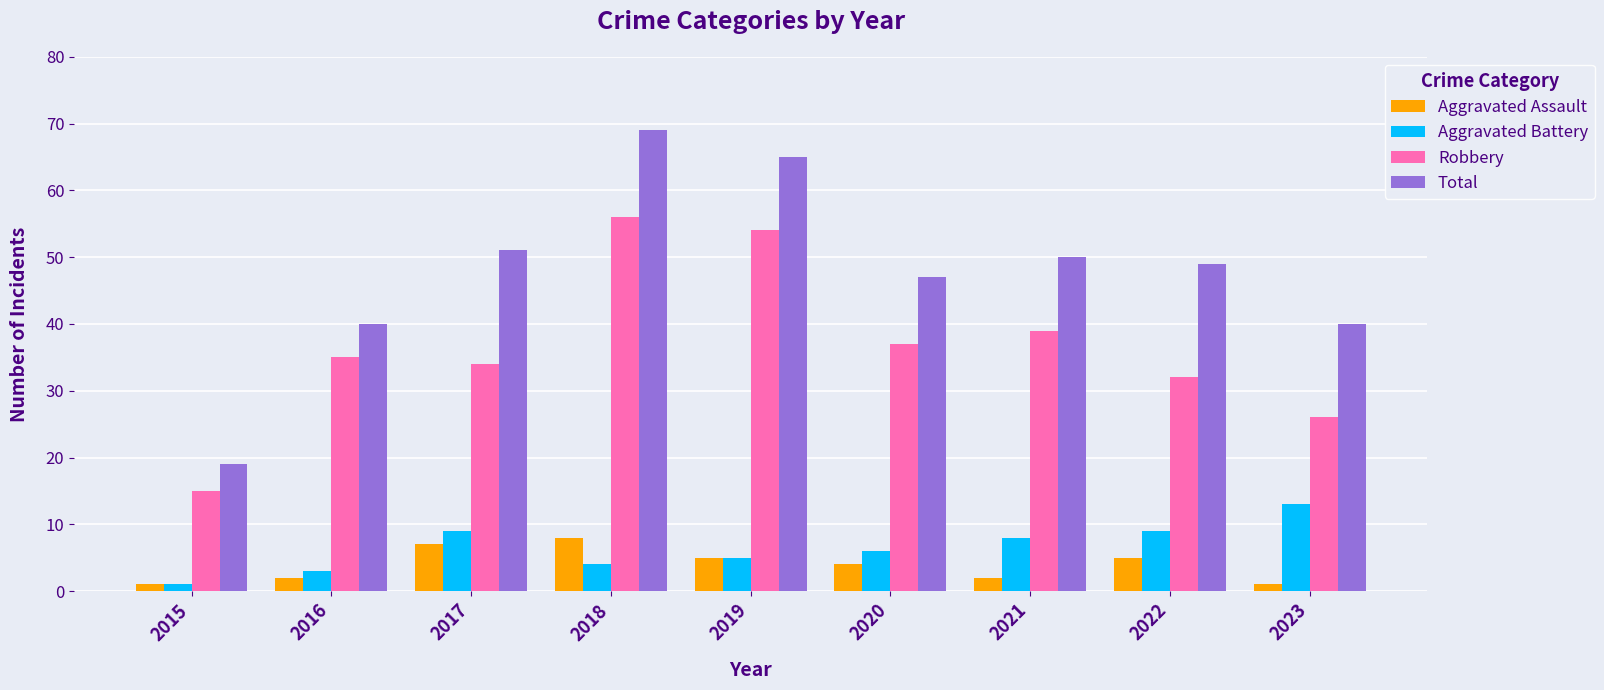

Which series has the largest range (max minus min)?

Total